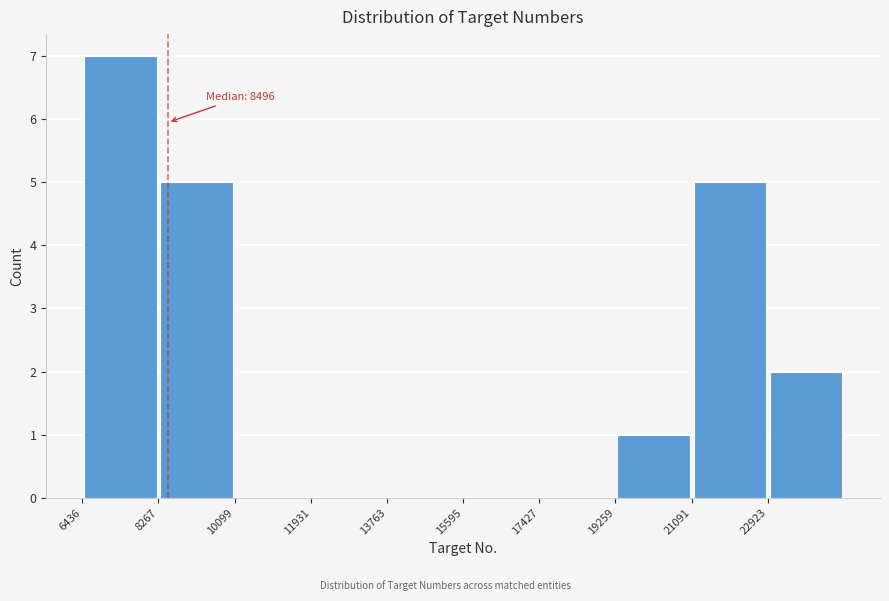

Which range on the x-axis has the tallest bar?

6400 to 8200